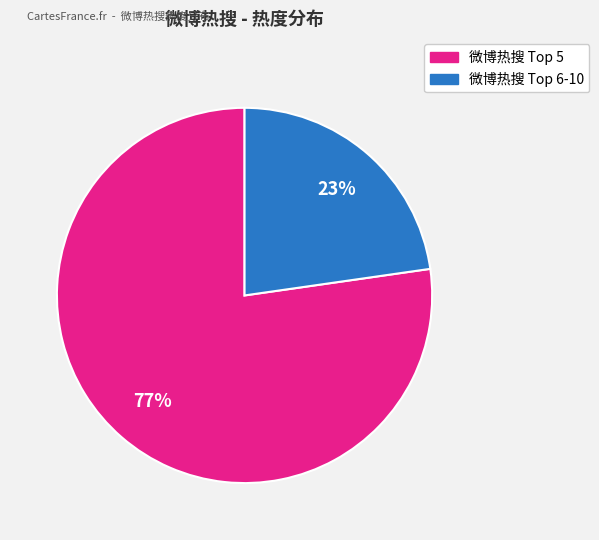

To the nearest percent, what is the average slice percentage?

50%